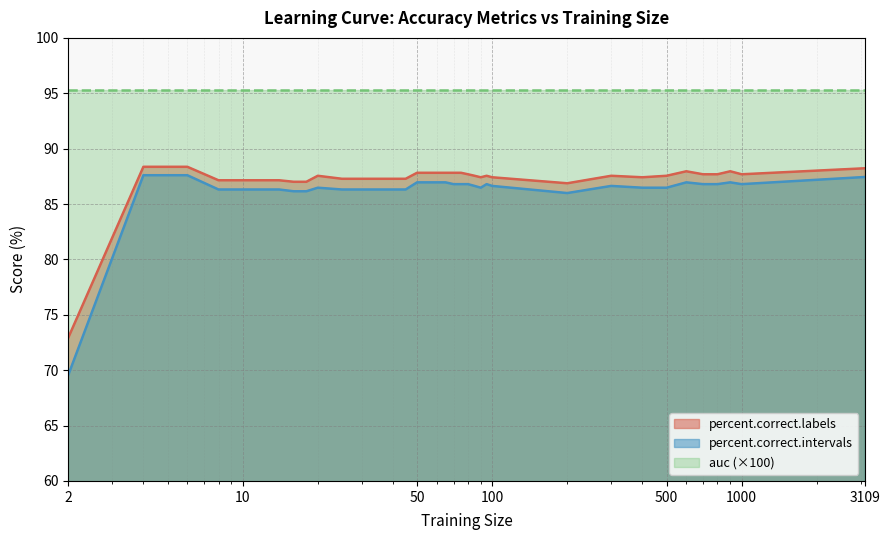

True or false: percent.correct.intervals and percent.correct.labels cross at least once.

False